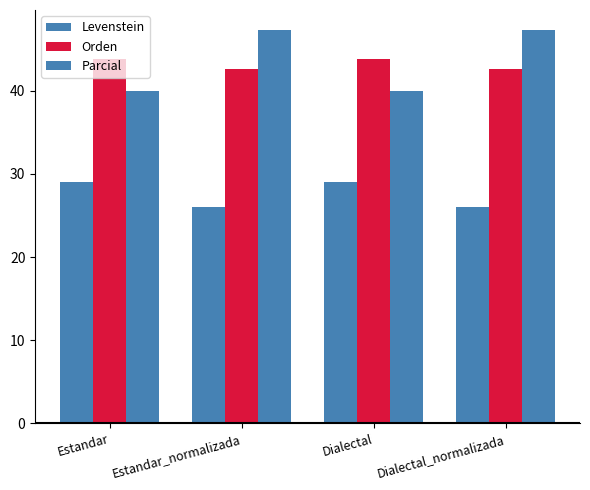

How many bars are there in each group?

3